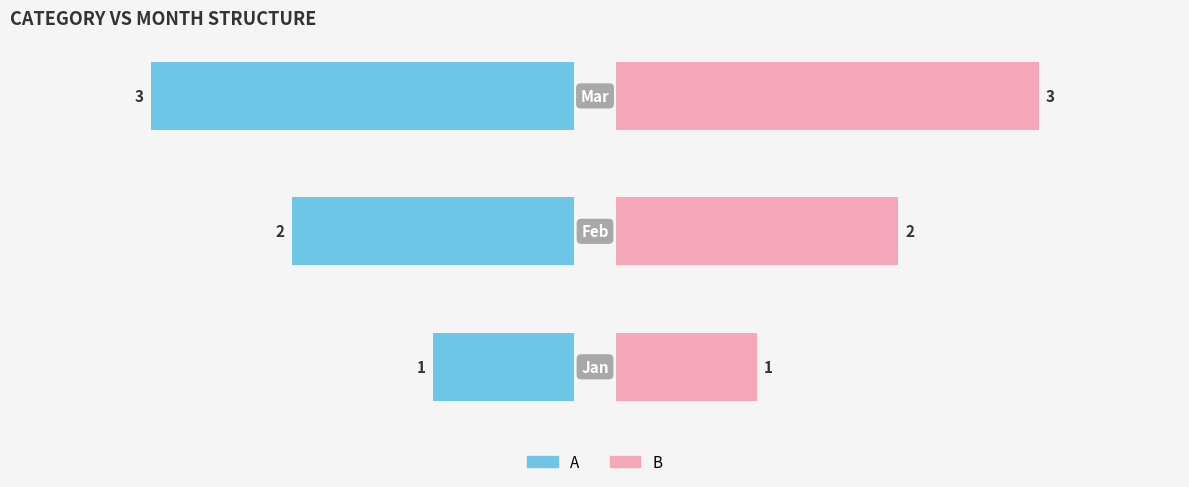

Which series has the widest spread of values?

A